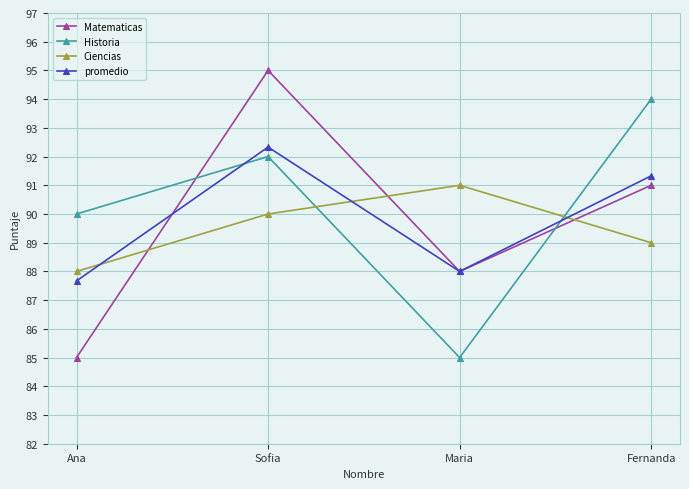

Does the chart have visible grid lines?

Yes